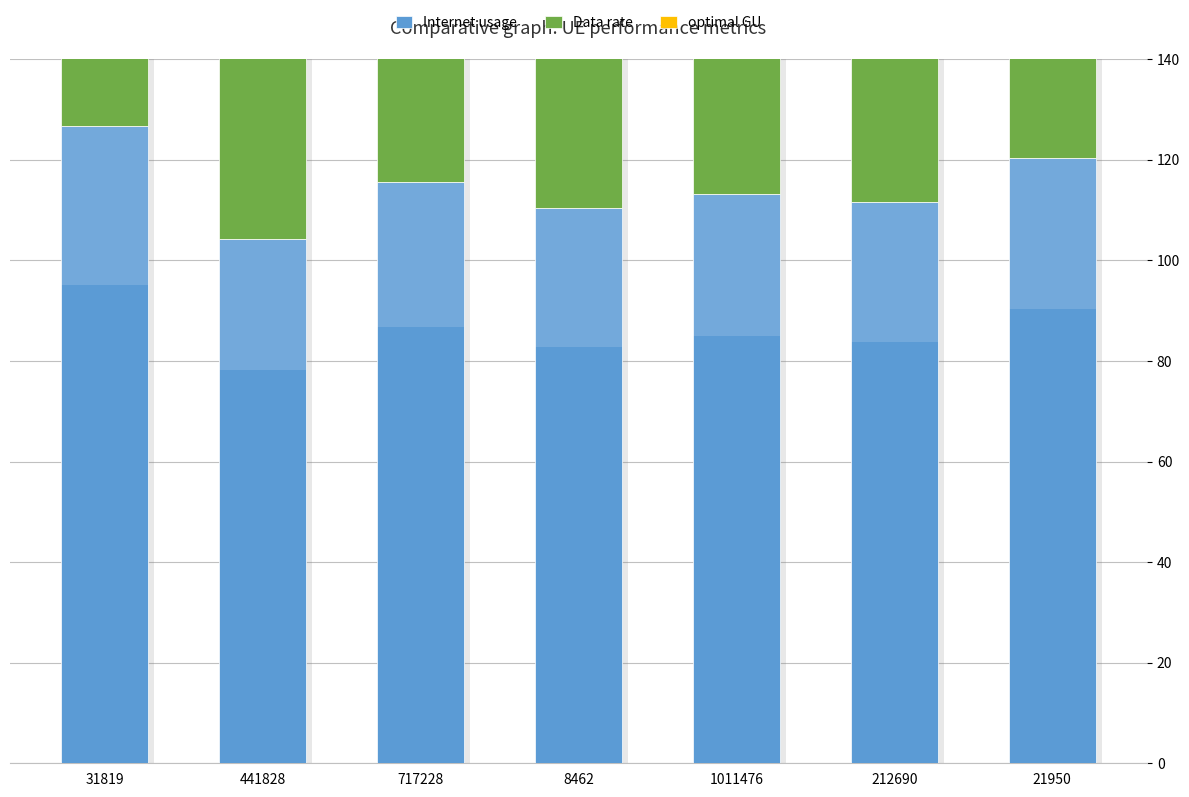

Which has a higher value, 21950 or 1011476?

21950